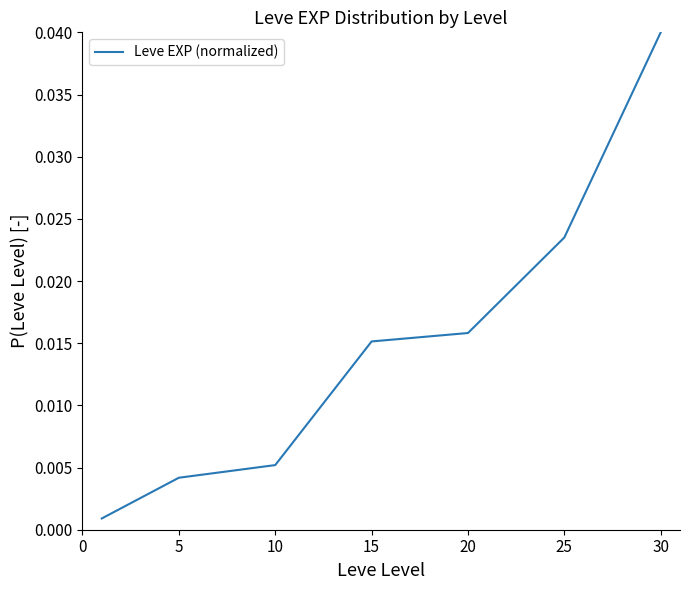

True or false: there are more than 1 points higher than both neighbors.

False